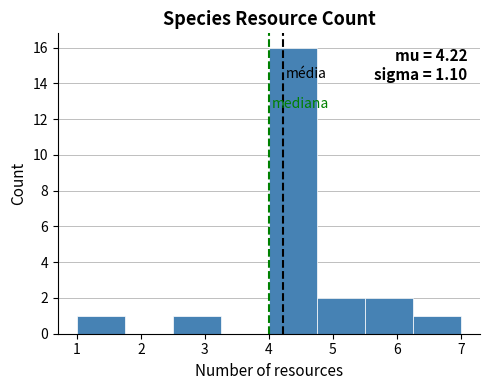

Which range on the x-axis has the tallest bar?

4.00 to 4.75